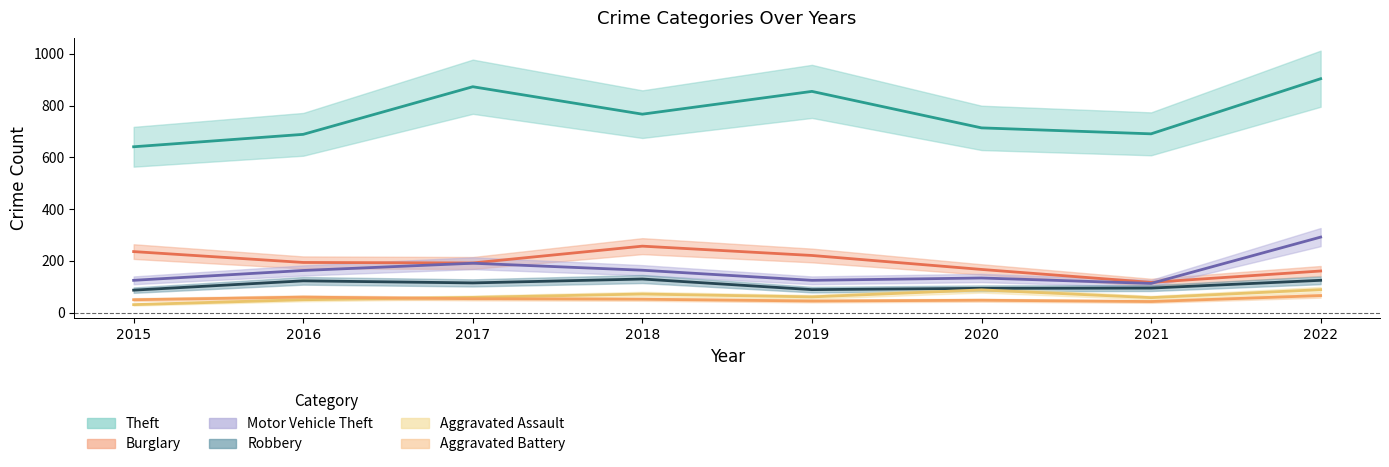

True or false: Aggravated Assault has more than 2 interior local peaks.

False